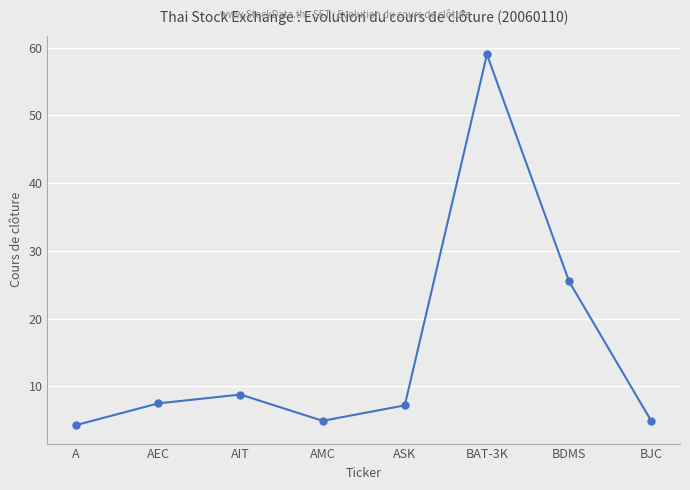

What is the maximum value shown in the chart?

59.0